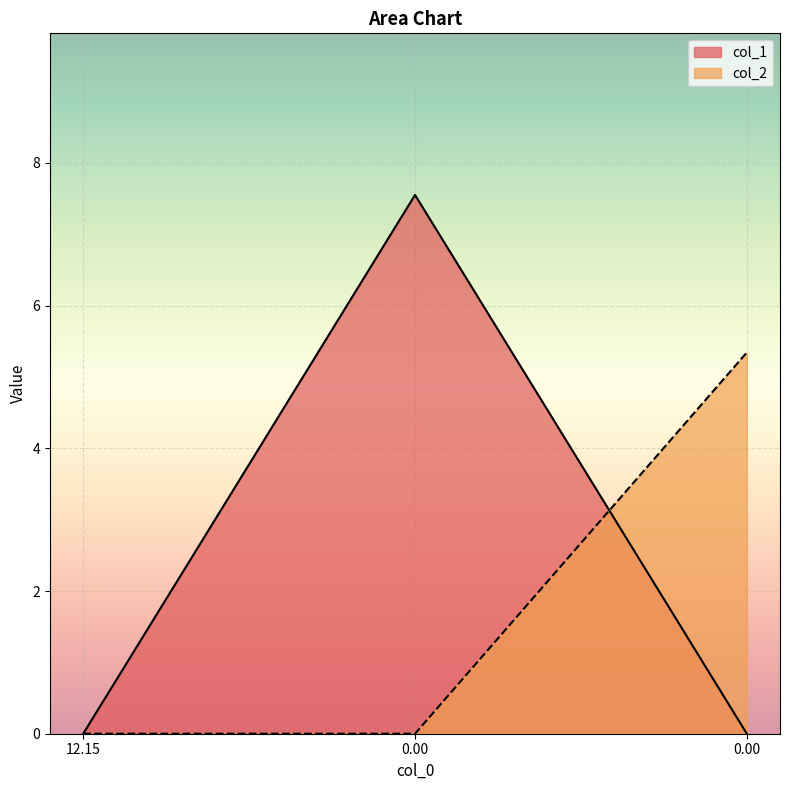

What is the average value of the col_2 series?

1.8